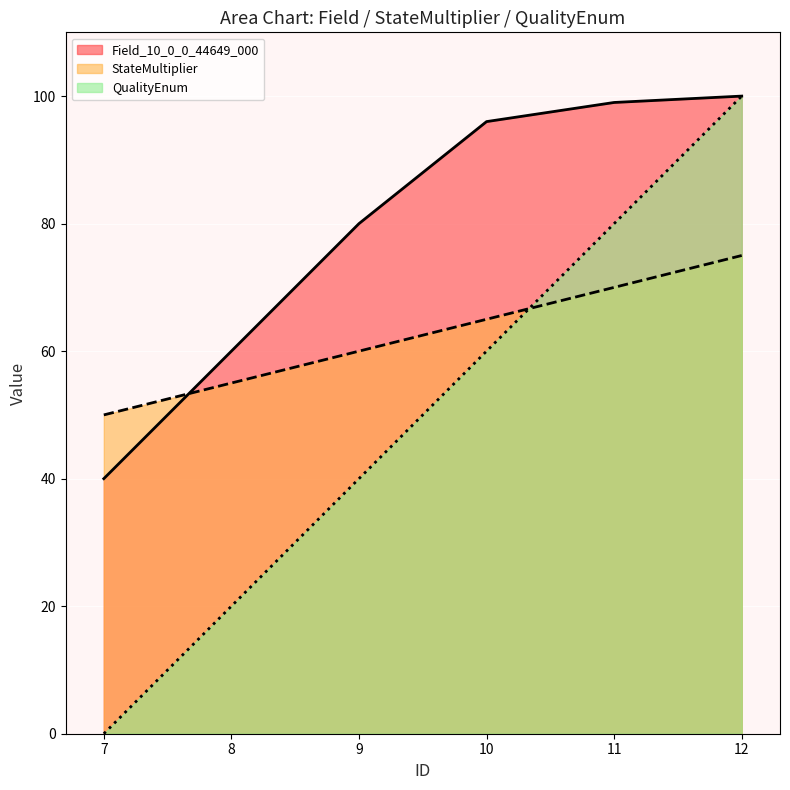

True or false: QualityEnum and StateMultiplier intersect in this chart.

True